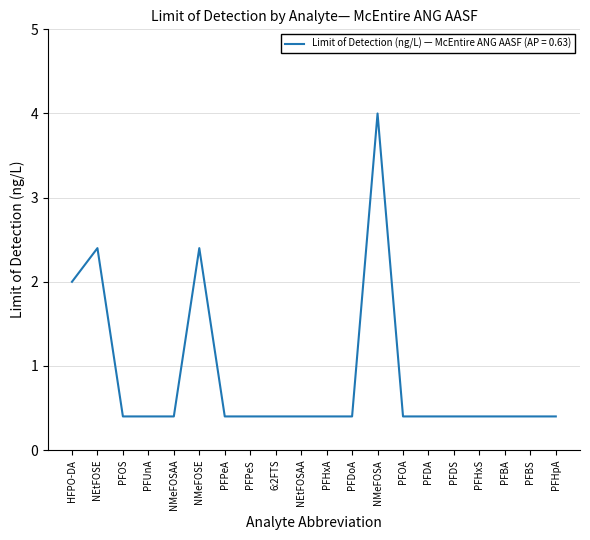

Reading left to right, list all the values displayed in this chart.

HFPO-DA=2.0	NEtFOSE=2.4	PFOS=0.4	PFUnA=0.4	NMeFOSAA=0.4	NMeFOSE=2.4	PFPeA=0.4	PFPeS=0.4	6:2FTS=0.4	NEtFOSAA=0.4	PFHxA=0.4	PFDoA=0.4	NMeFOSA=4.0	PFOA=0.4	PFDA=0.4	PFDS=0.4	PFHxS=0.4	PFBA=0.4	PFBS=0.4	PFHpA=0.4